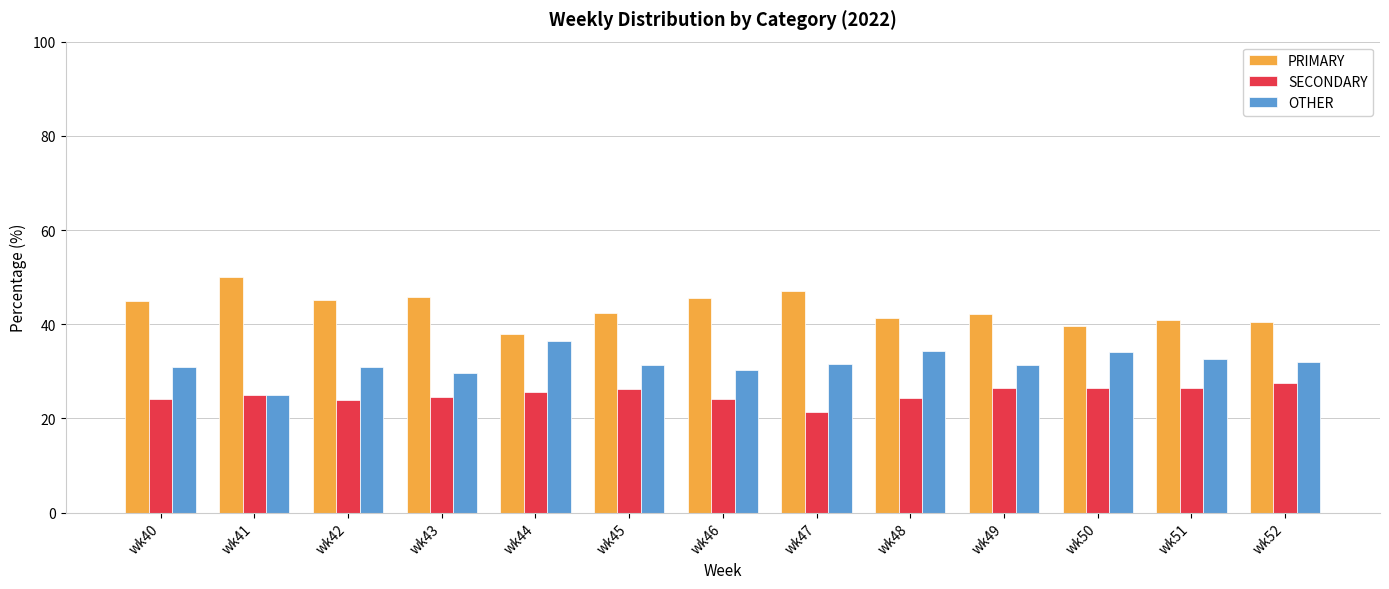

What is the difference between the SECONDARY values at wk40 and wk47?

2.8